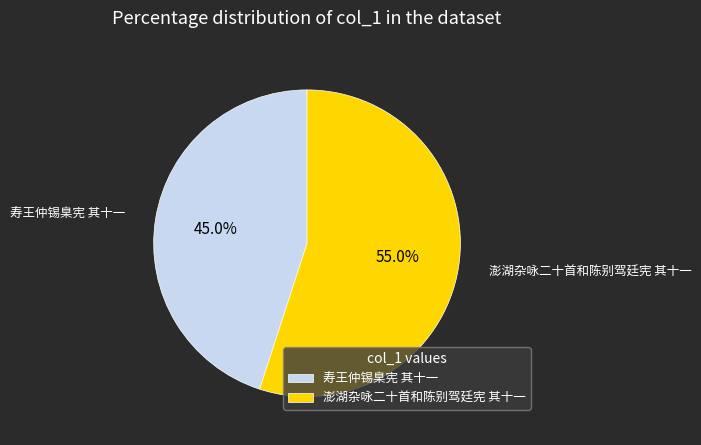

What percentage is NOT represented by 寿王仲锡臬宪 其十一?

55.0%